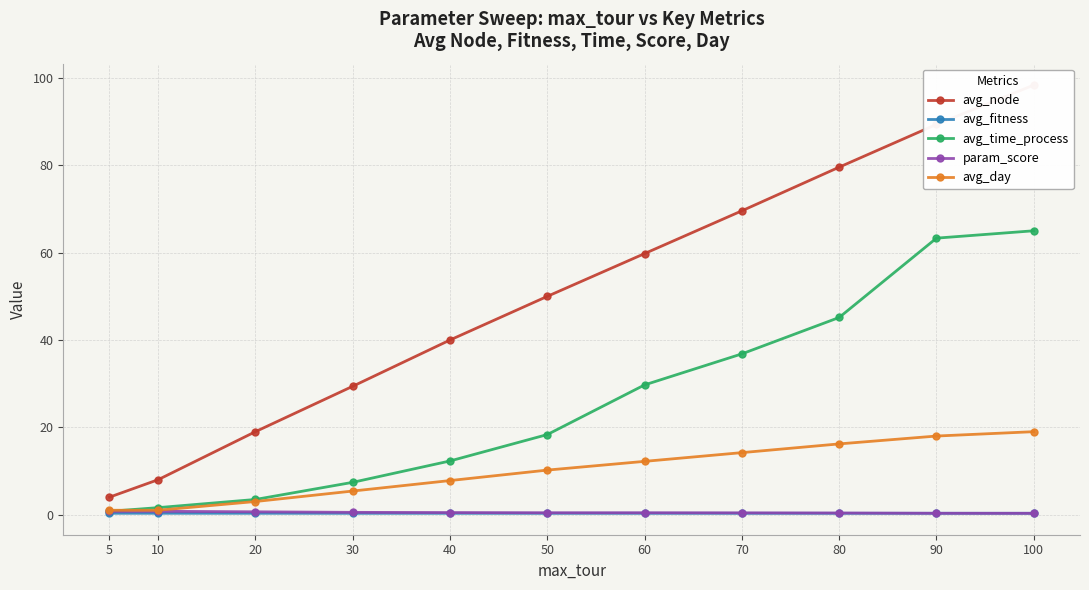

At which label does avg_day reach its minimum?

5